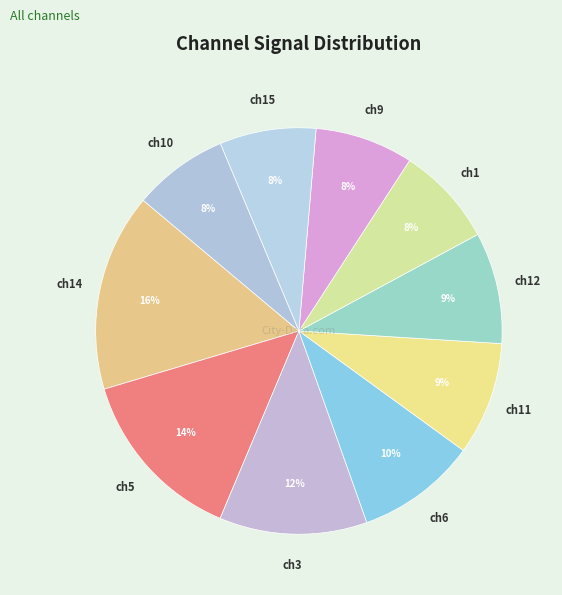

Is there a majority slice in this chart?

No